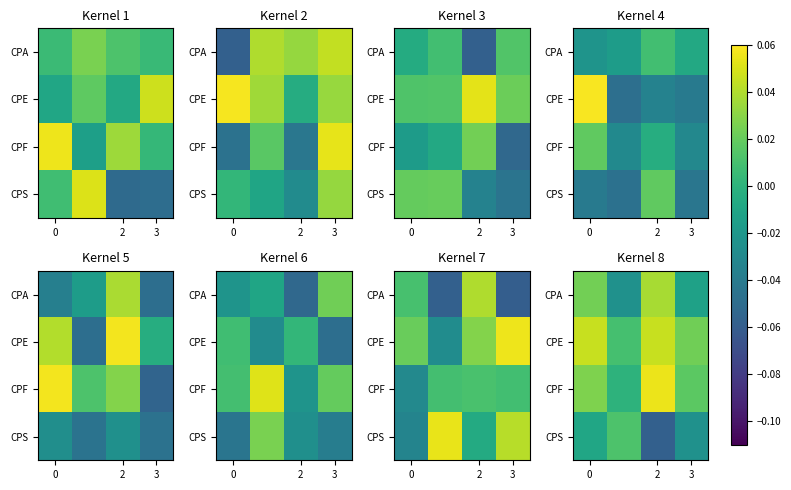

At which category does the chart reach its minimum across all series?

2